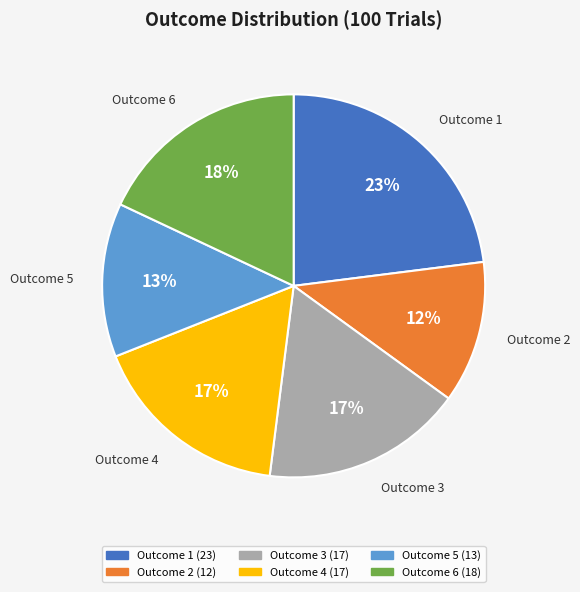

What is the total percentage of 1 and 4?

40.0%